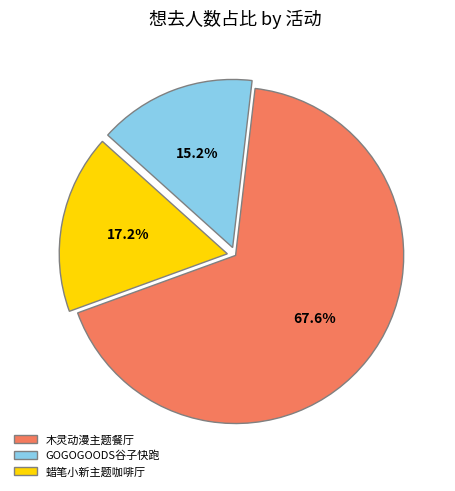

What percentage is NOT represented by GOGOGOODS谷子快跑?

84.8%